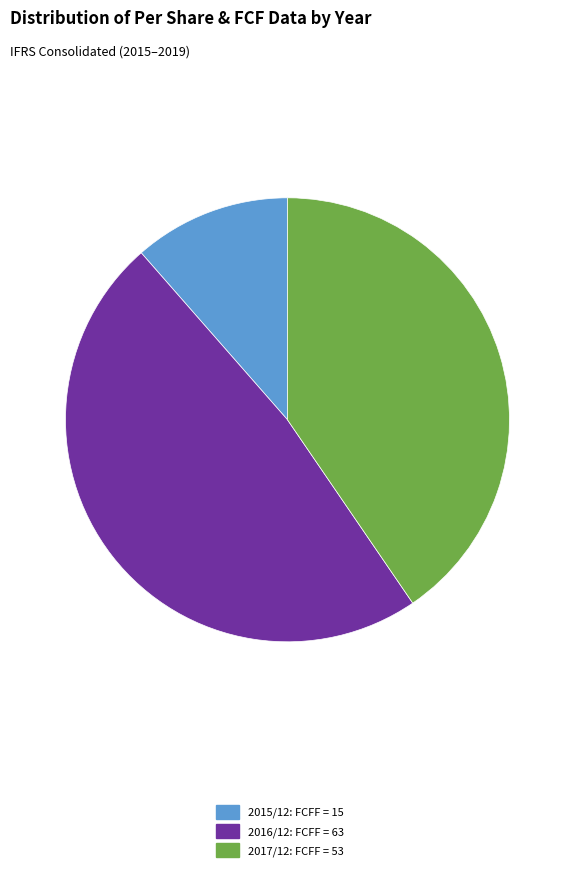

Which category has the biggest portion of the pie?

2016/12: FCFF = 63